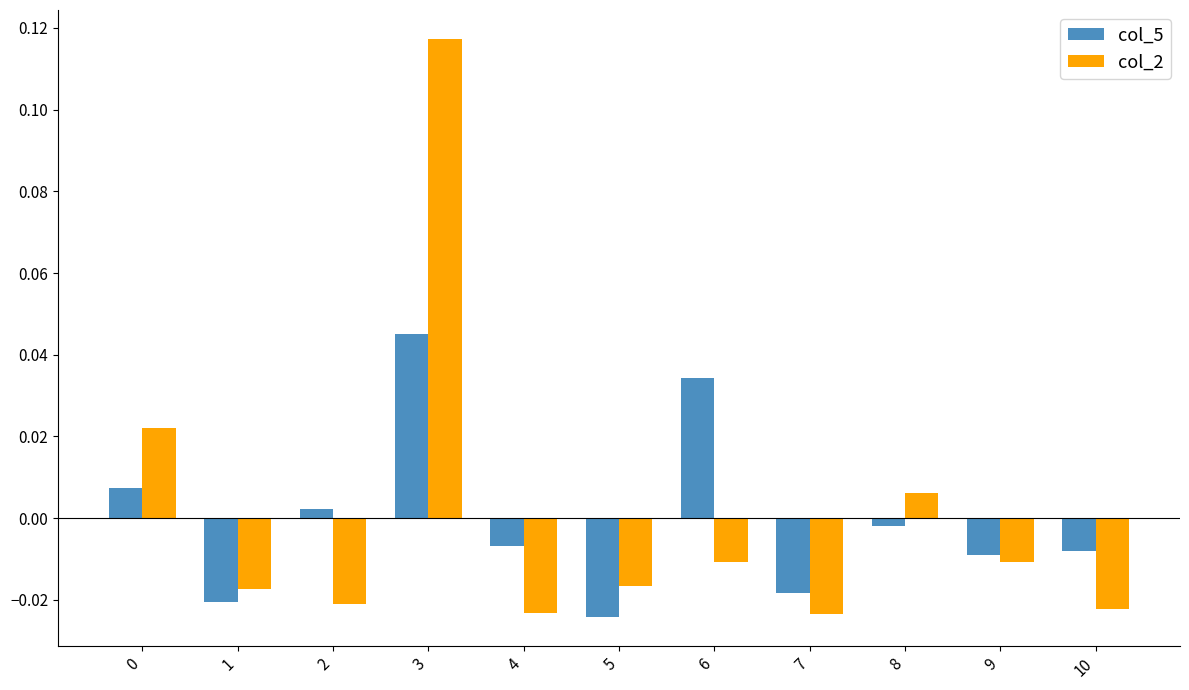

Rank the series by their maximum value, from highest to lowest.

col_2, col_5